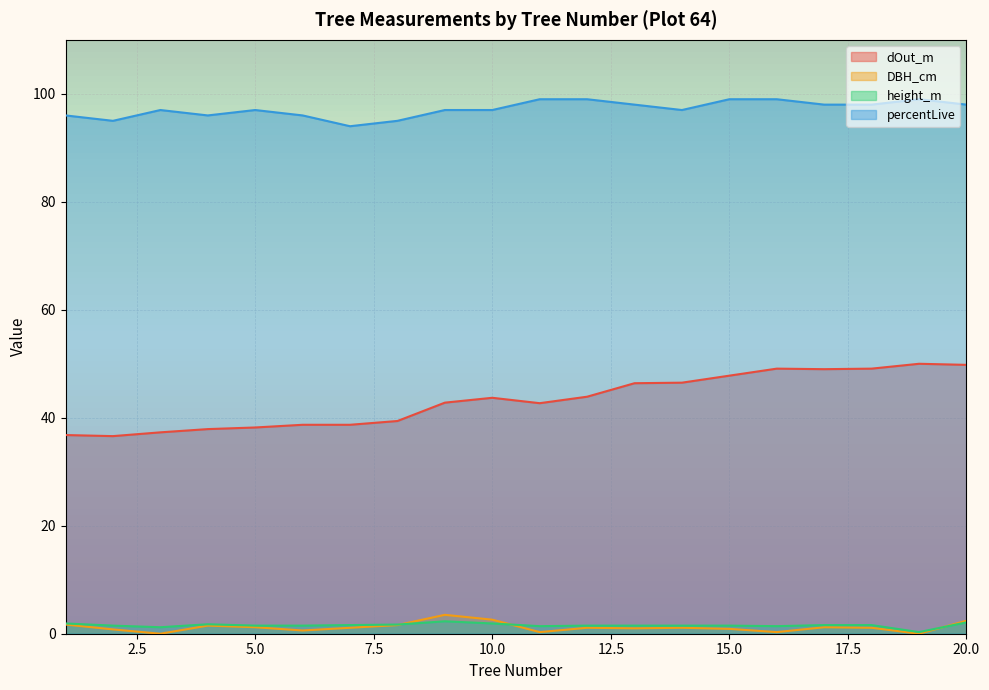

What is the value of the height_m point at the 4th from the left?

1.8